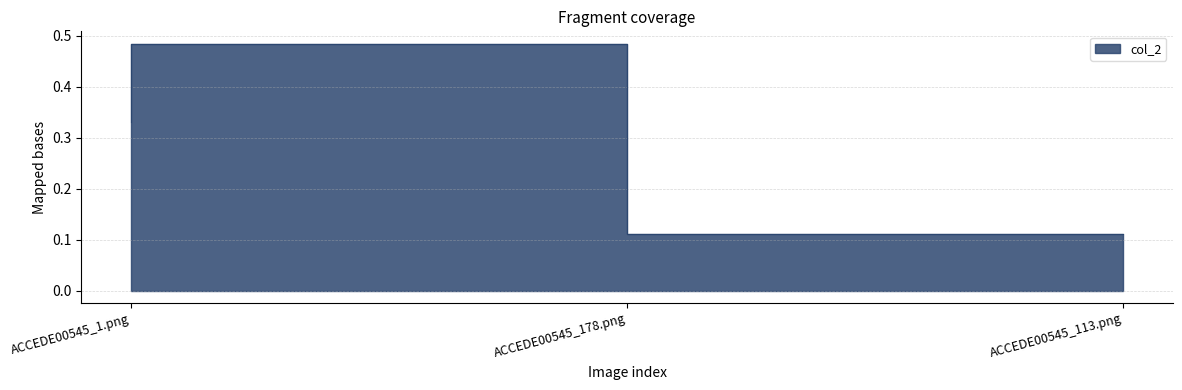

What is the sum of all values?

0.9